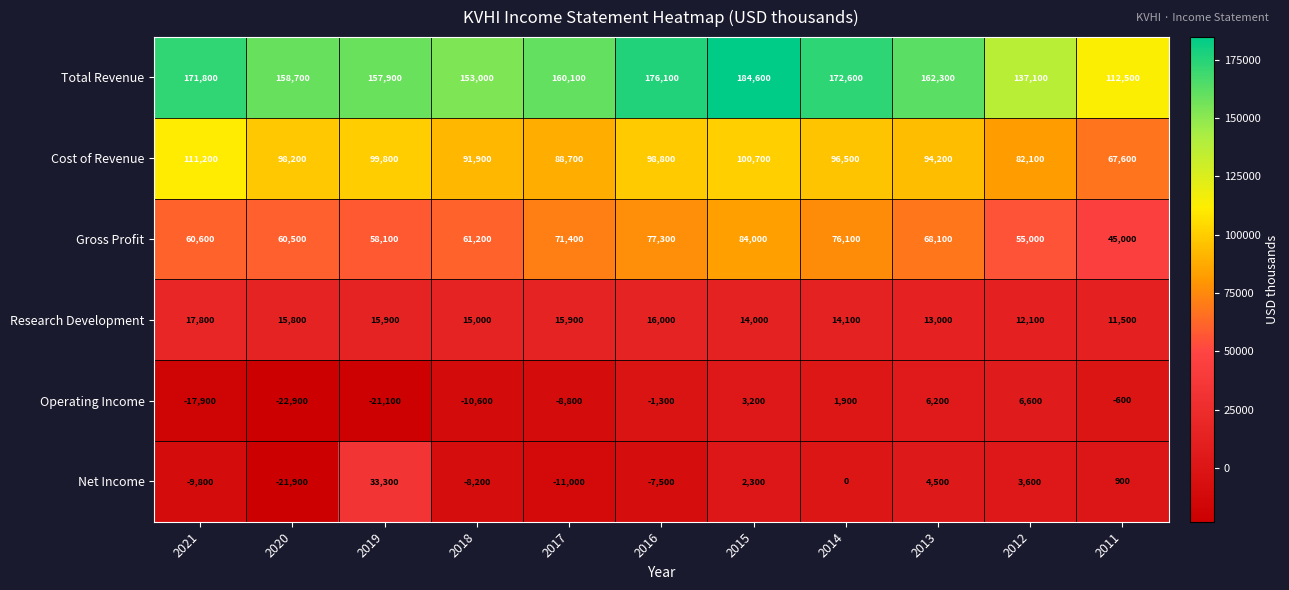

What is the sum of the Operating Income values at 2018 and 2019?

-31700